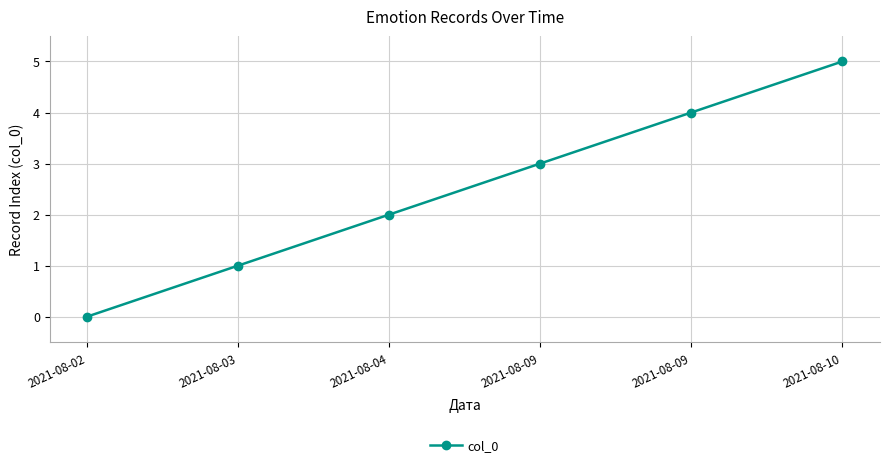

At which label is the value closest to 2?

2021-08-04